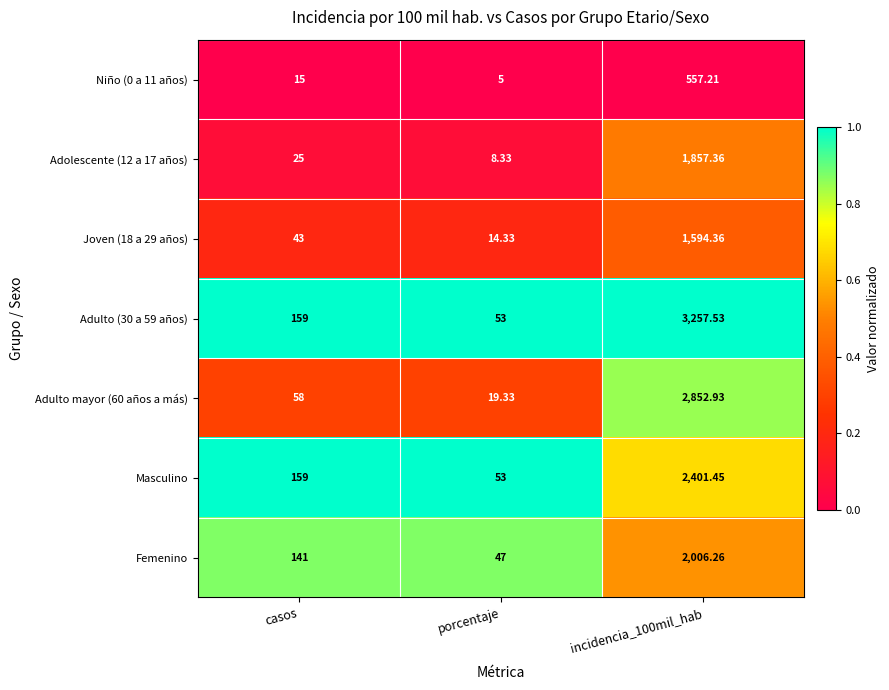

Which category has the lowest value in the Femenino series?

porcentaje